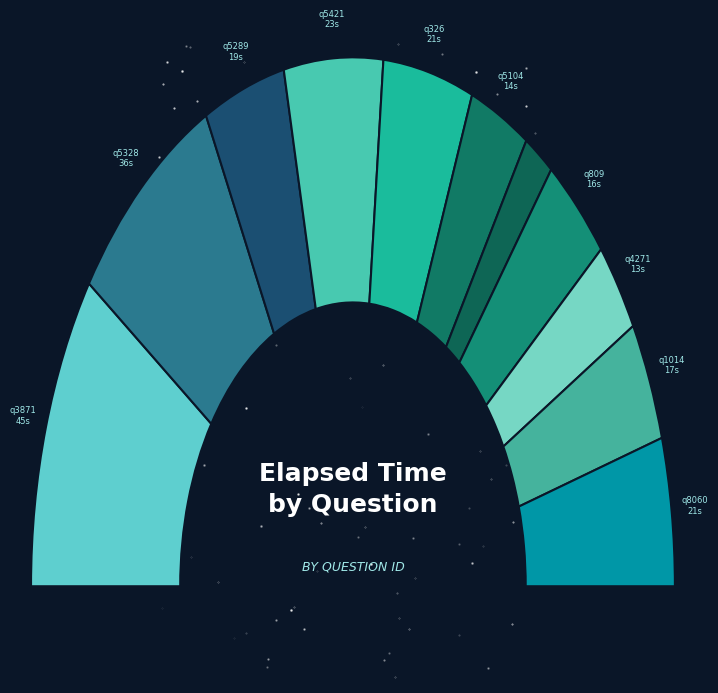

How many slices are in this pie chart?

11